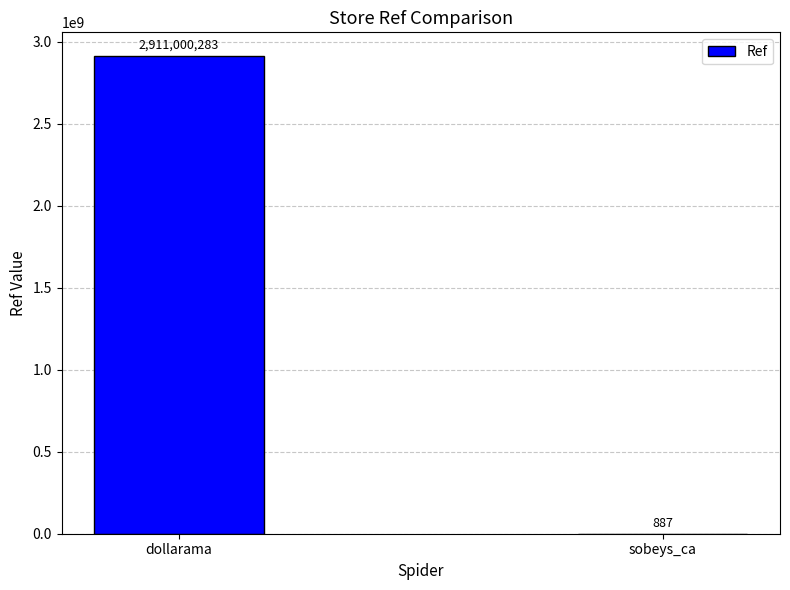

What value does the data have at dollarama, to the nearest 10?

2911000280